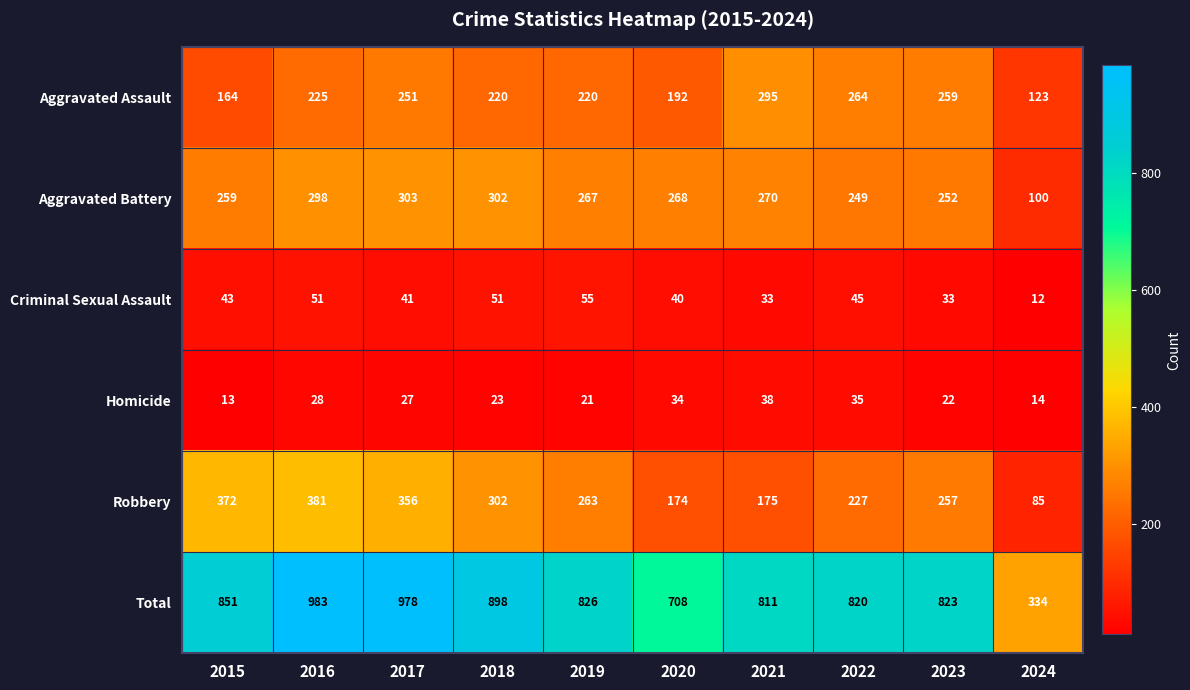

Where is Aggravated Battery nearest to the value 201?

2022